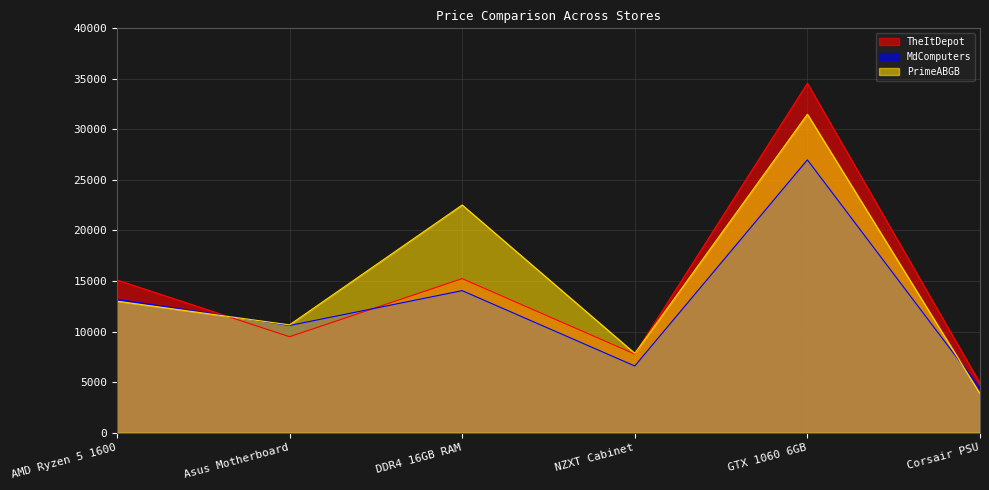

At which category does the chart reach its minimum across all series?

Corsair PSU